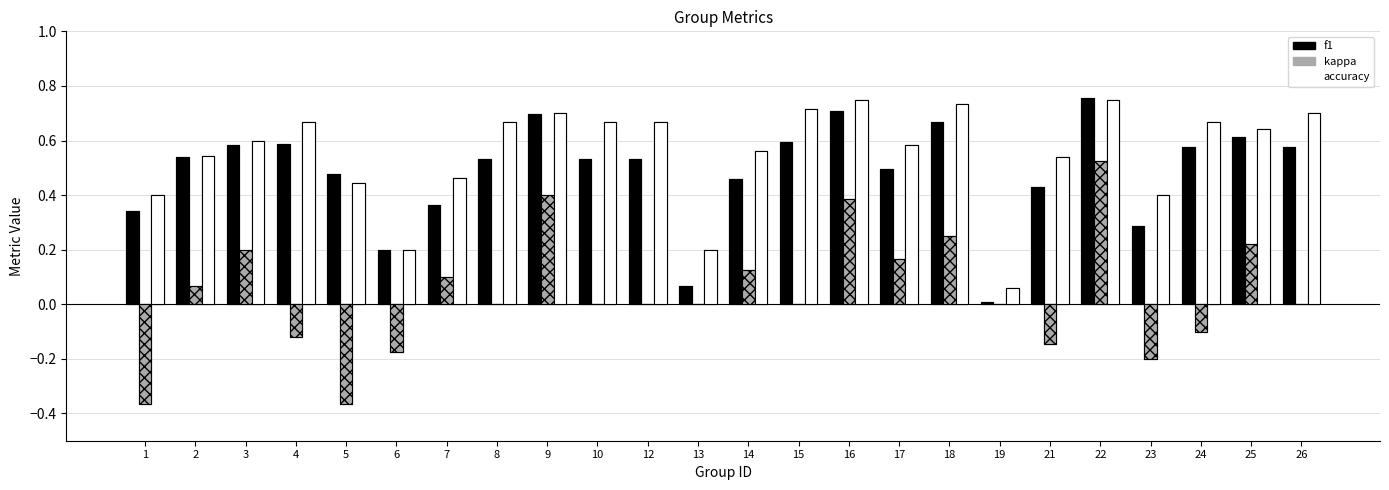

Reading left to right, list all the values displayed in this chart.

f1: 0.3	0.5	0.6	0.6	0.5	0.2	0.4	0.5	0.7	0.5	0.5	0.1	0.5	0.6	0.7	0.5	0.7	0.0	0.4	0.8	0.3	0.6	0.6	0.6
kappa: -0.4	0.1	0.2	-0.1	-0.4	-0.2	0.1	0.0	0.4	0.0	0.0	0.0	0.1	0.0	0.4	0.2	0.2	0.0	-0.1	0.5	-0.2	-0.1	0.2	0.0
accuracy: 0.4	0.5	0.6	0.7	0.4	0.2	0.5	0.7	0.7	0.7	0.7	0.2	0.6	0.7	0.8	0.6	0.7	0.1	0.5	0.8	0.4	0.7	0.6	0.7